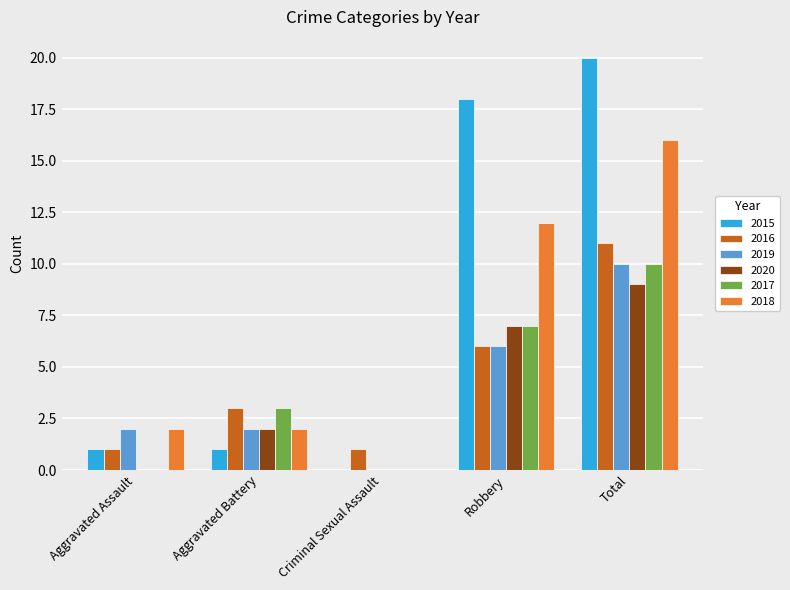

What is the sum of all 2018 values?

32